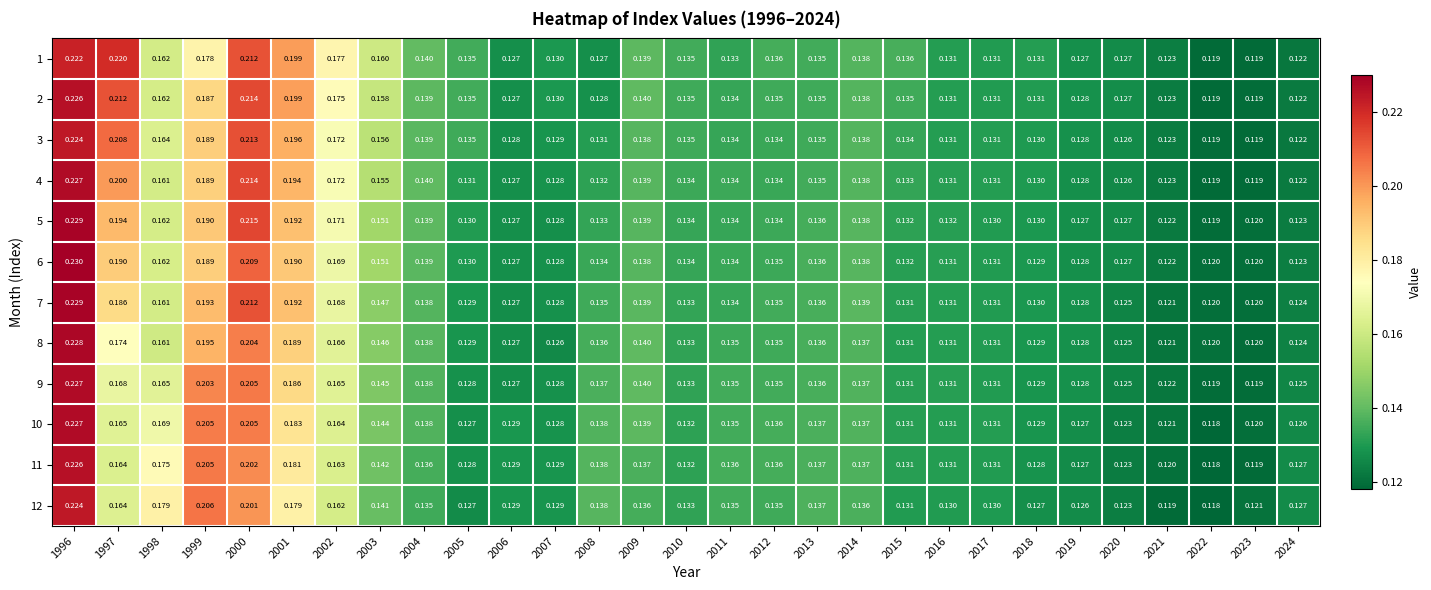

Is the value of 8 at 2022 greater than the value of 12 at 2021?

Yes